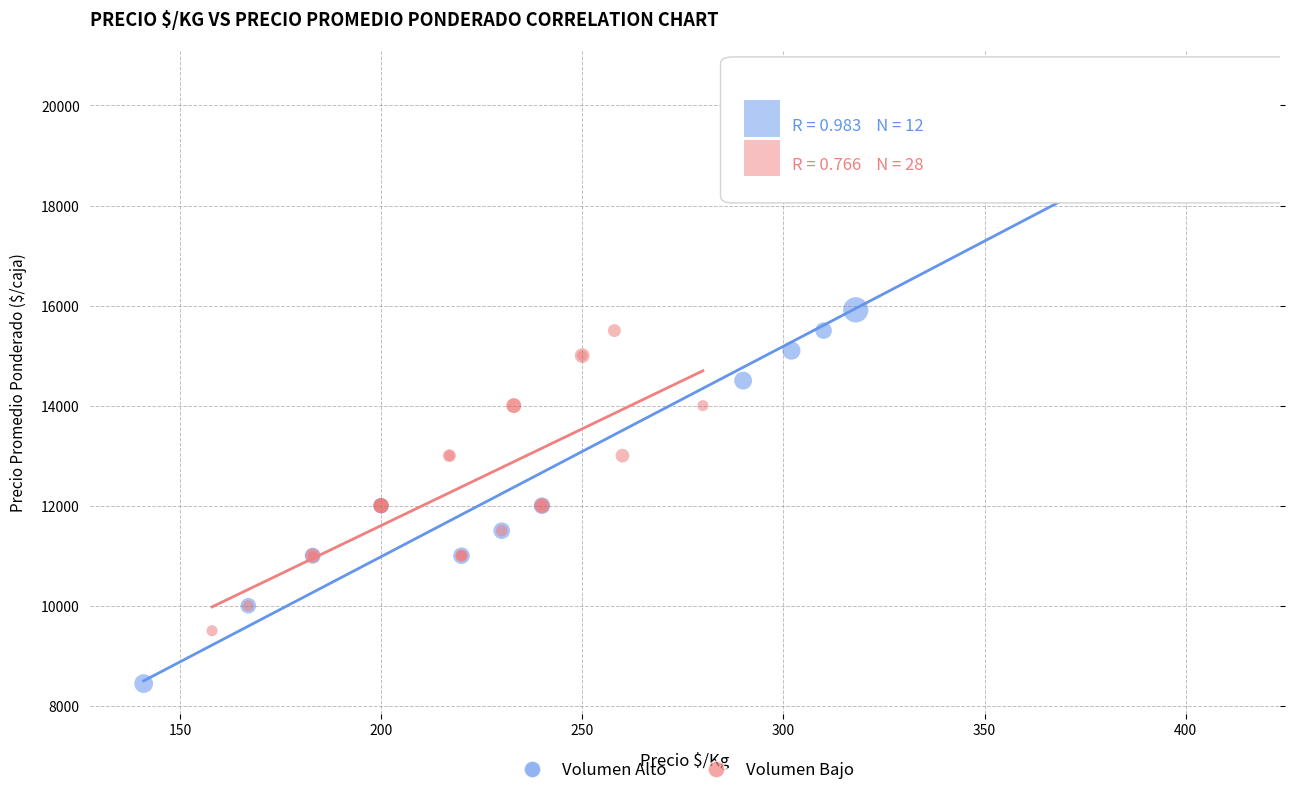

Which series has the largest Y range (max minus min)?

Volumen Alto